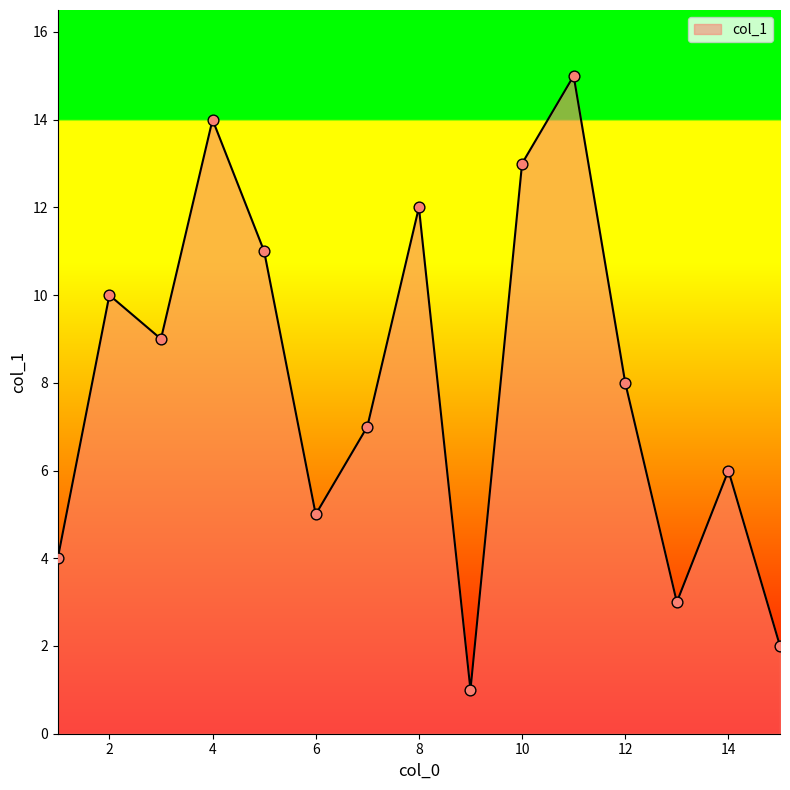

What is the maximum value shown in the chart?

15